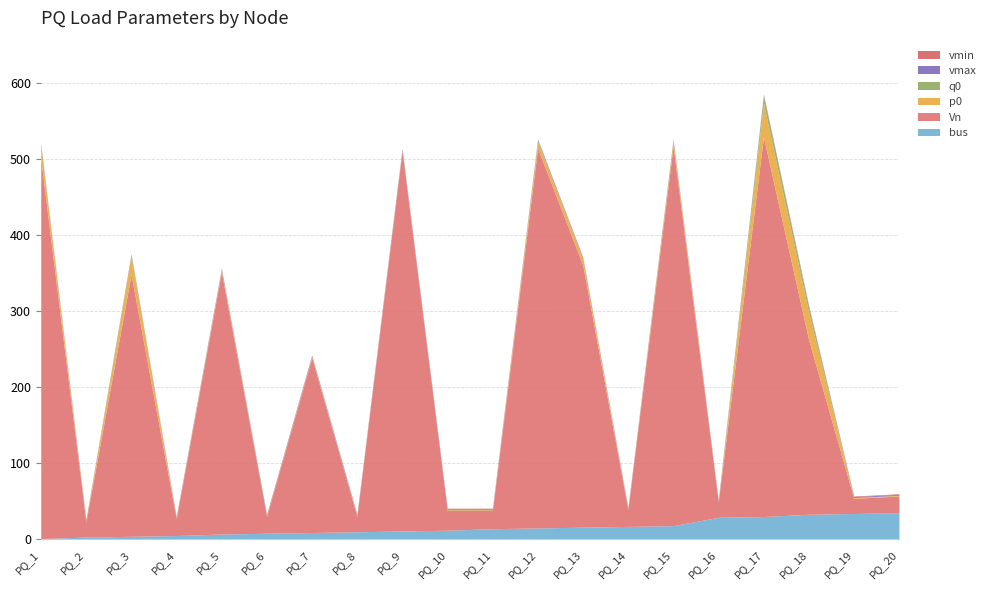

True or false: p0 and Vn intersect in this chart.

False